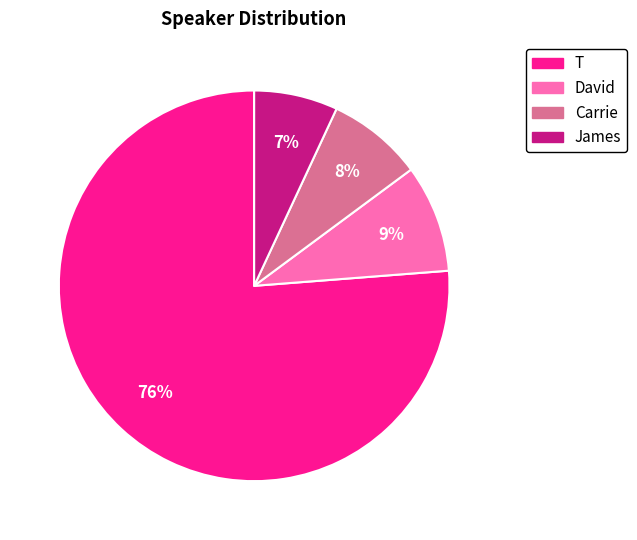

Is there any slice that represents more than half of the pie?

Yes